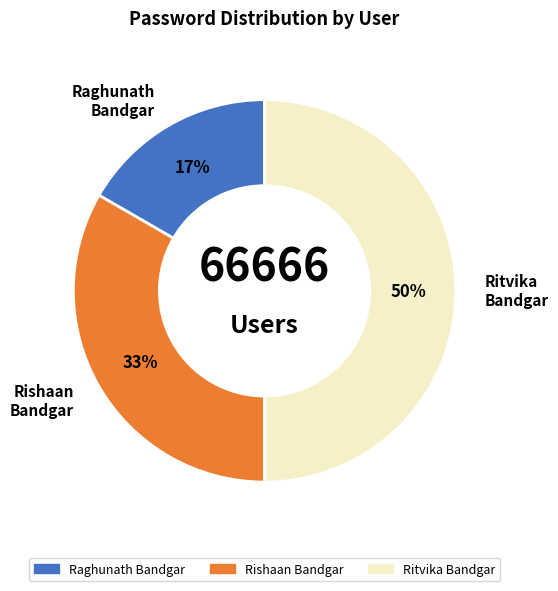

Does Raghunath Bandgar account for over 50% of the chart?

No